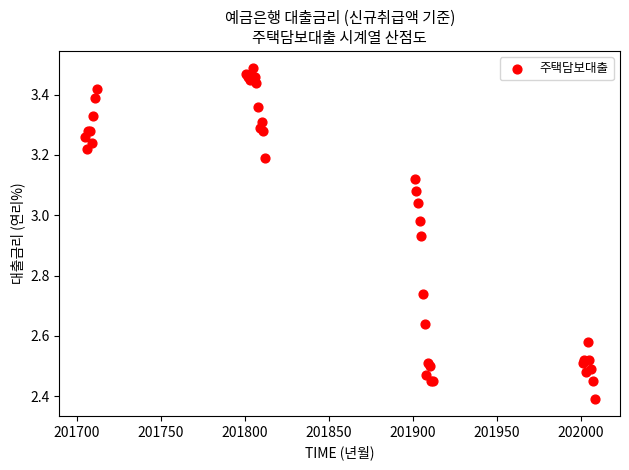

What Y value in the scatter plot is closest to 2?

2.4